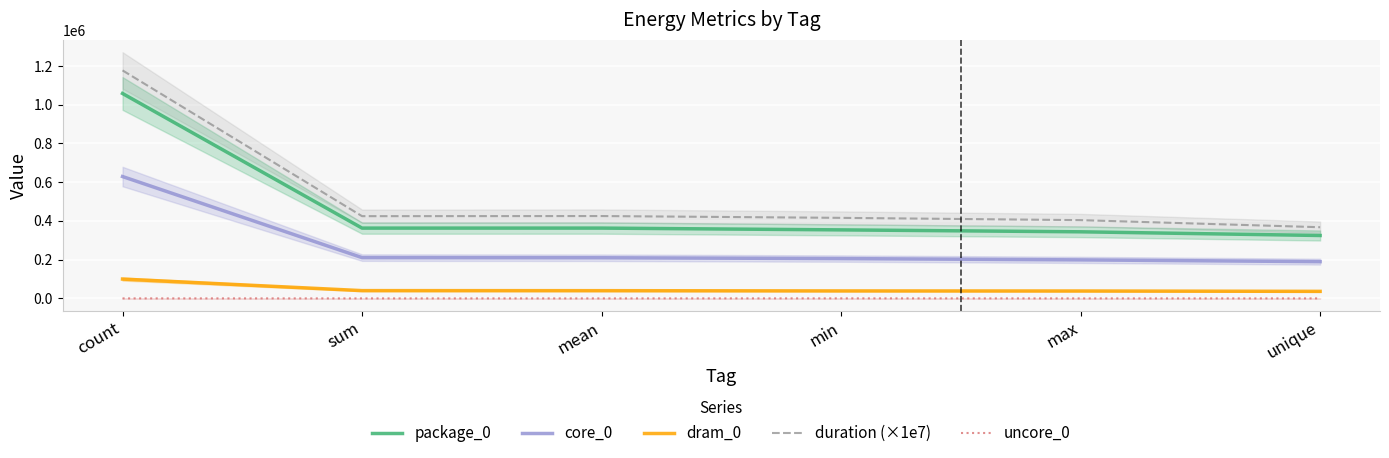

True or false: duration (×1e7) and package_0 cross at least once.

False